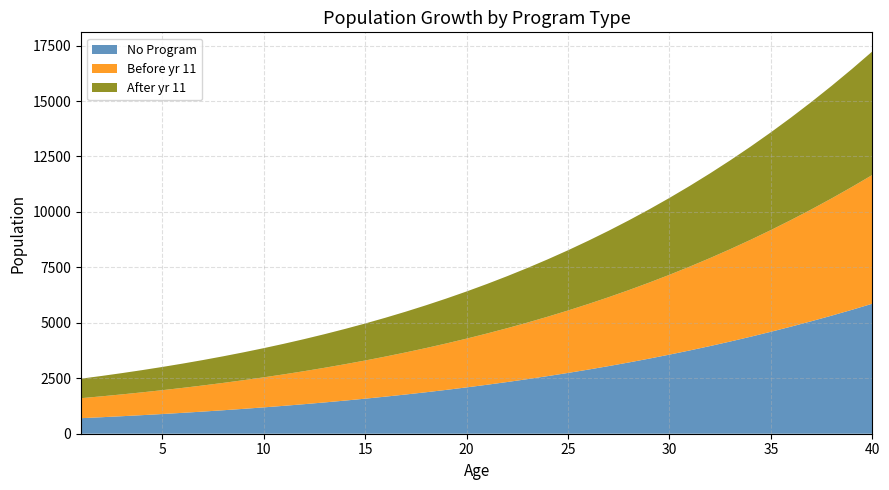

Reading left to right, extract all data points from this chart.

No Program: 700.7	743.6	788.9	836.9	887.6	941.2	997.9	1057.8	1121.0	1187.7	1258.0	1332.3	1410.6	1493.2	1580.1	1671.7	1768.2	1869.7	1976.5	2088.7	2206.7	2330.7	2460.8	2597.4	2740.7	2890.9	3048.3	3213.2	3385.7	3566.2	3754.8	3951.9	4157.7	4372.4	4596.3	4829.6	5072.5	5325.3	5588.1	5861.1
Before yr 11: 901.5	941.2	983.3	1027.8	1074.8	1124.7	1177.3	1233.0	1291.8	1354.0	1419.7	1489.0	1562.2	1639.4	1720.8	1806.7	1897.1	1992.5	2092.8	2198.5	2309.7	2426.6	2549.5	2678.7	2814.4	2956.8	3106.2	3262.8	3427.0	3599.0	3779.1	3967.4	4164.4	4370.2	4585.2	4809.5	5043.4	5287.2	5541.1	5805.4
After yr 11: 879.6	917.9	958.4	1001.2	1046.5	1094.5	1145.2	1198.7	1255.3	1315.1	1378.2	1444.8	1515.1	1589.3	1667.5	1749.9	1836.7	1928.1	2024.4	2125.7	2232.2	2344.2	2462.0	2585.6	2715.4	2851.7	2994.6	3144.3	3301.2	3465.5	3637.5	3817.3	4005.2	4201.6	4406.6	4620.4	4843.3	5075.5	5317.2	5568.7